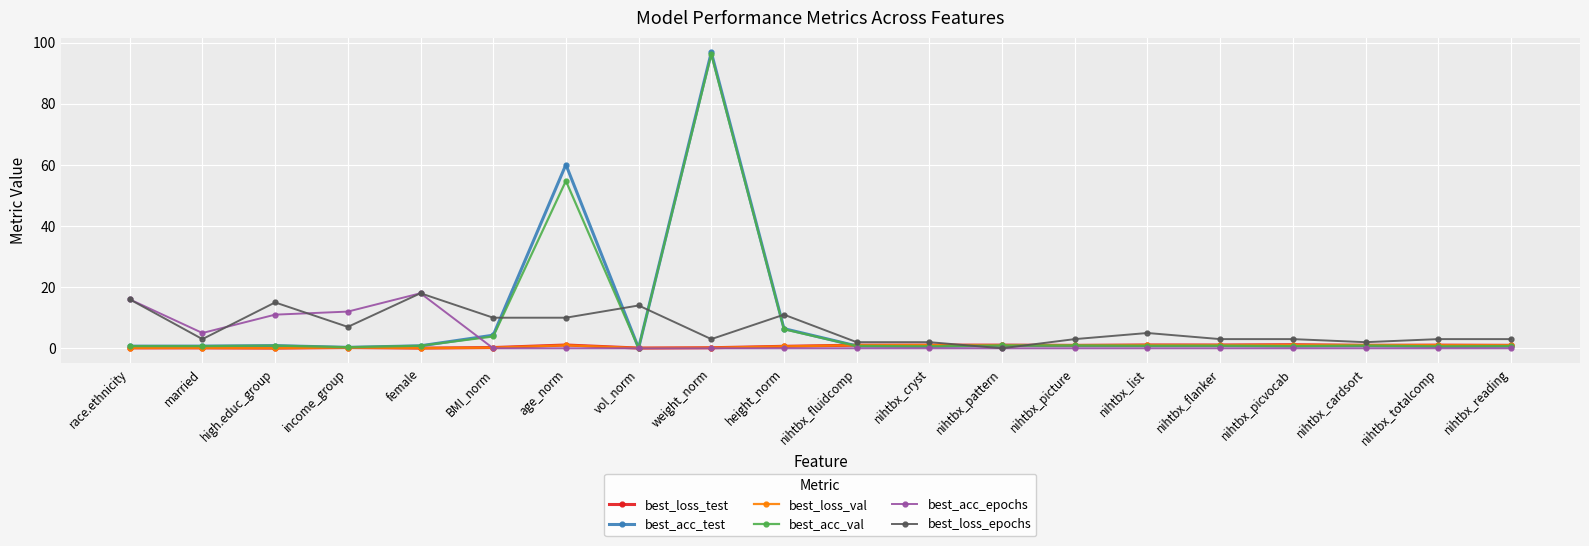

True or false: best_loss_val has more than 2 points higher than both neighbors.

True